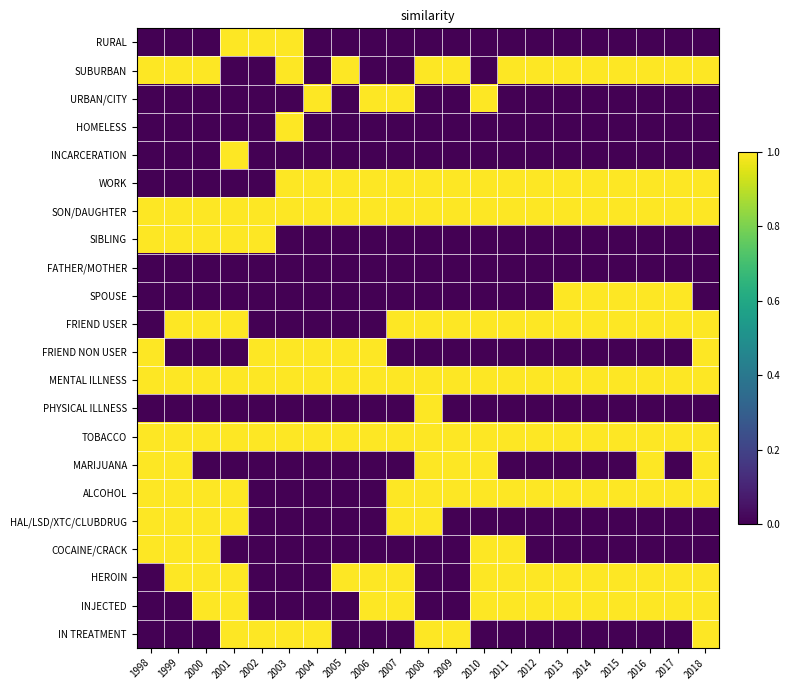

What is the greatest value displayed?

1